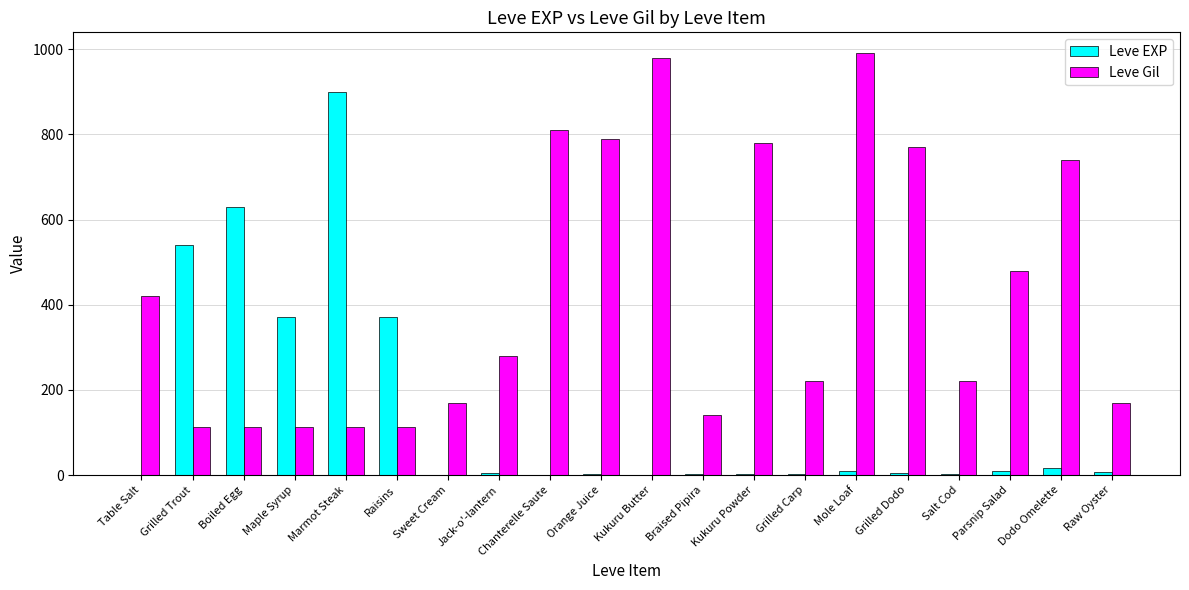

How many groups of bars are there?

20